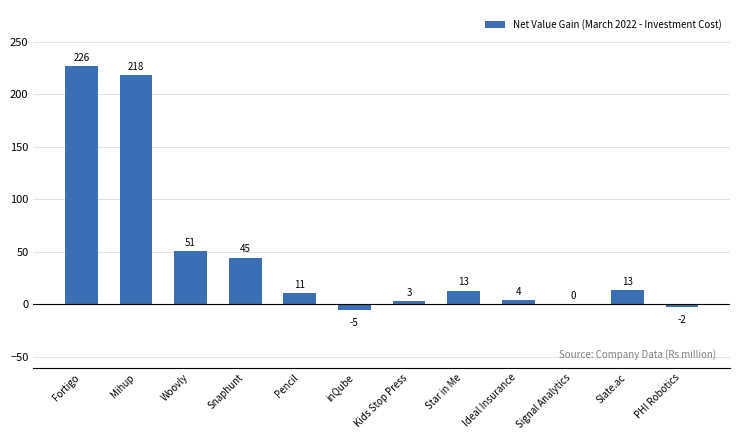

At which label is the value closest to 110?

Woovly